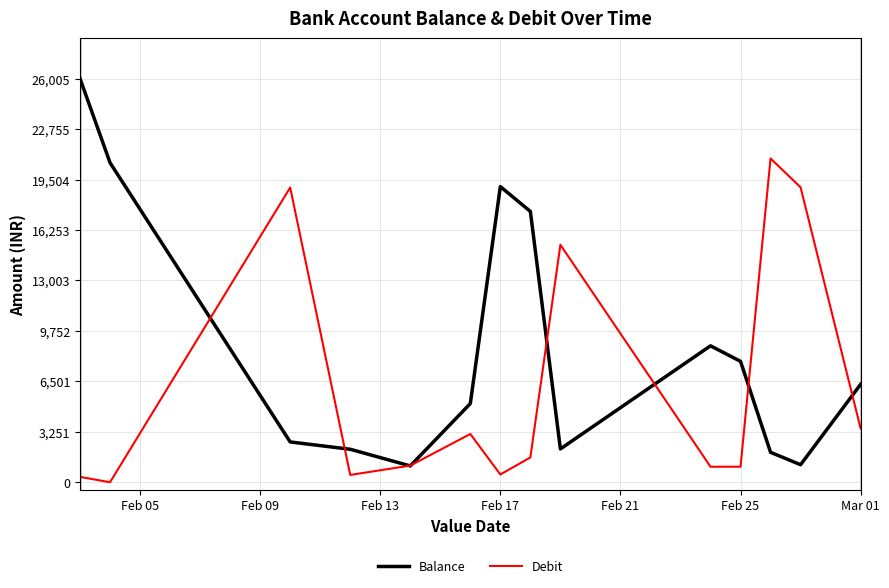

Rank the series by their maximum value, from lowest to highest.

Debit, Balance